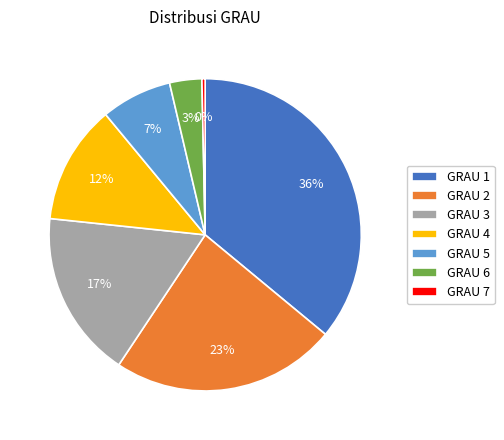

To the nearest percent, what percentage of the pie is GRAU 5?

7%